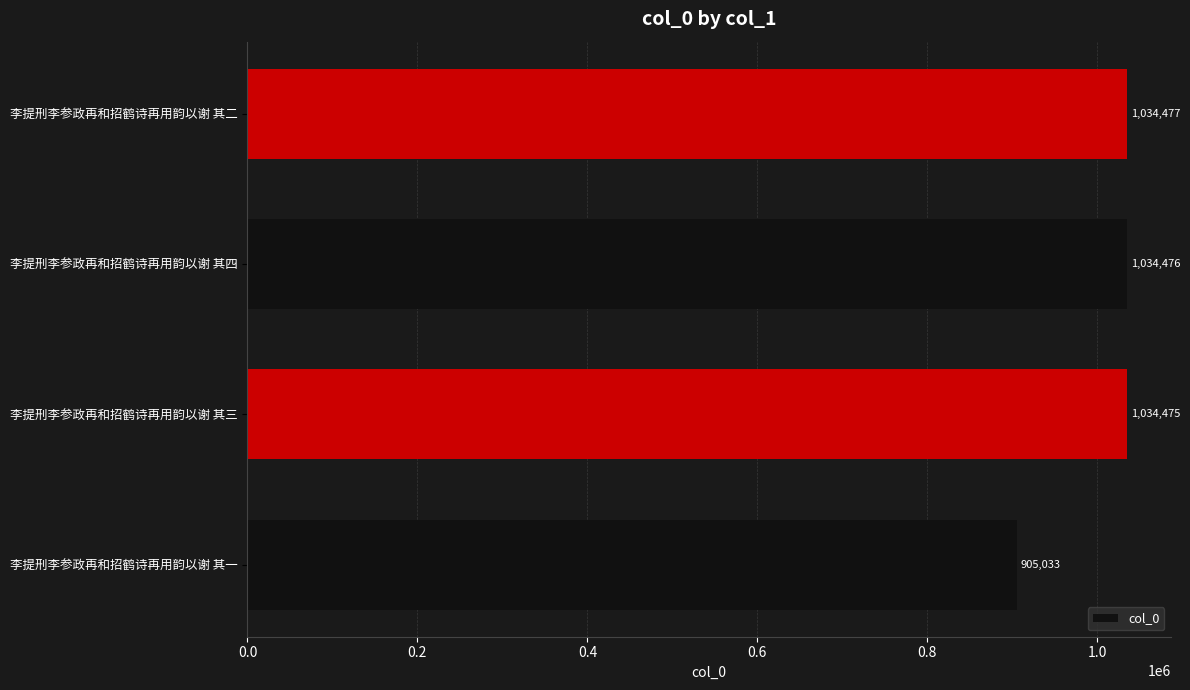

List the labels in order of value, smallest first.

李提刑李参政再和招鹤诗再用韵以谢 其一, 李提刑李参政再和招鹤诗再用韵以谢 其三, 李提刑李参政再和招鹤诗再用韵以谢 其四, 李提刑李参政再和招鹤诗再用韵以谢 其二